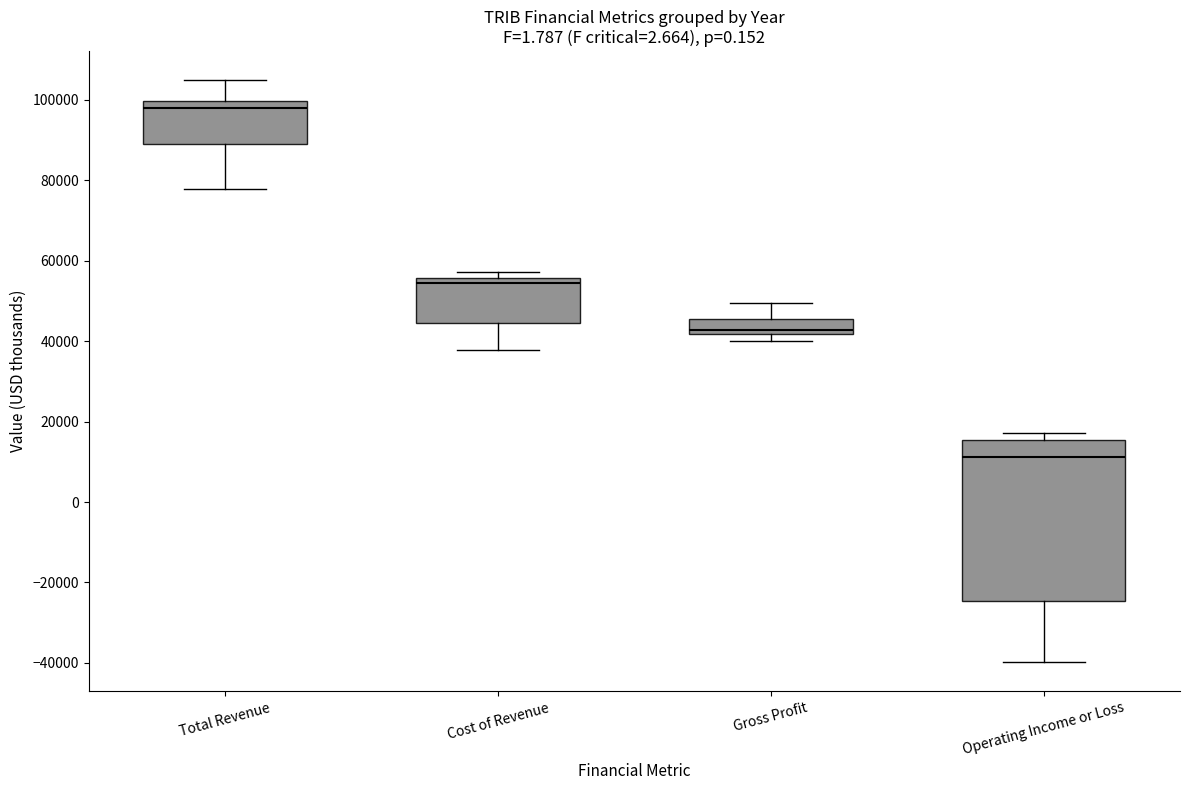

Reading left to right, read every box against the y-axis: the position of its median line, the range the box covers, and the ends of its whiskers. The values are not printed on the chart, so give them approximately, as read against the axis.

Total Revenue: median 98000, box 90000 to 100000, whiskers 78000 to 104000
Cost of Revenue: median 54000, box 44000 to 56000, whiskers 38000 to 58000
Gross Profit: median 42000 (just above the box's lower edge), box 42000 to 46000, whiskers 40000 to 50000
Operating Income or Loss: median 12000, box -24000 to 16000, whiskers -40000 to 18000